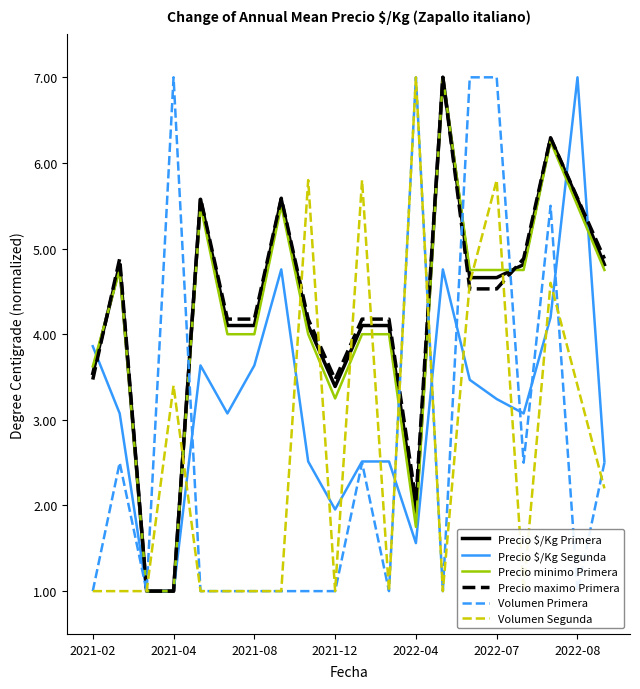

Does the chart display data point markers on the line(s)?

No